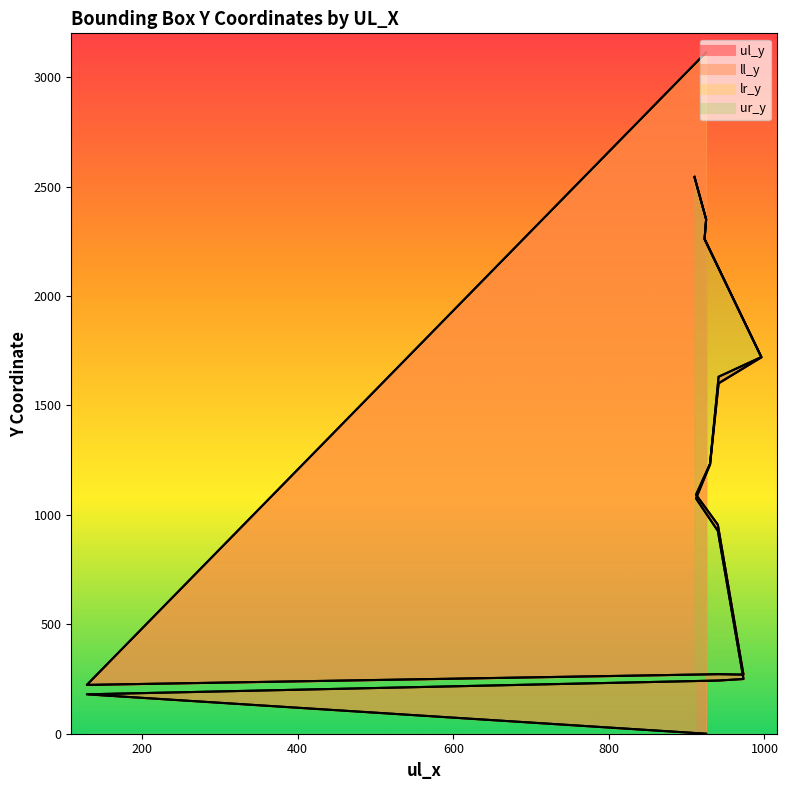

Where is lr_y nearest to the value 1668?

941